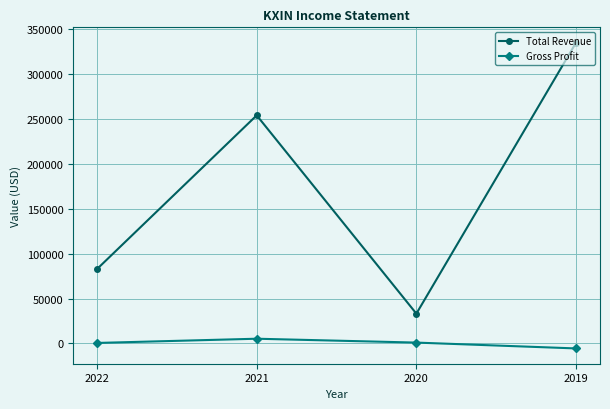

How many values in the Gross Profit series are below 1000?

2